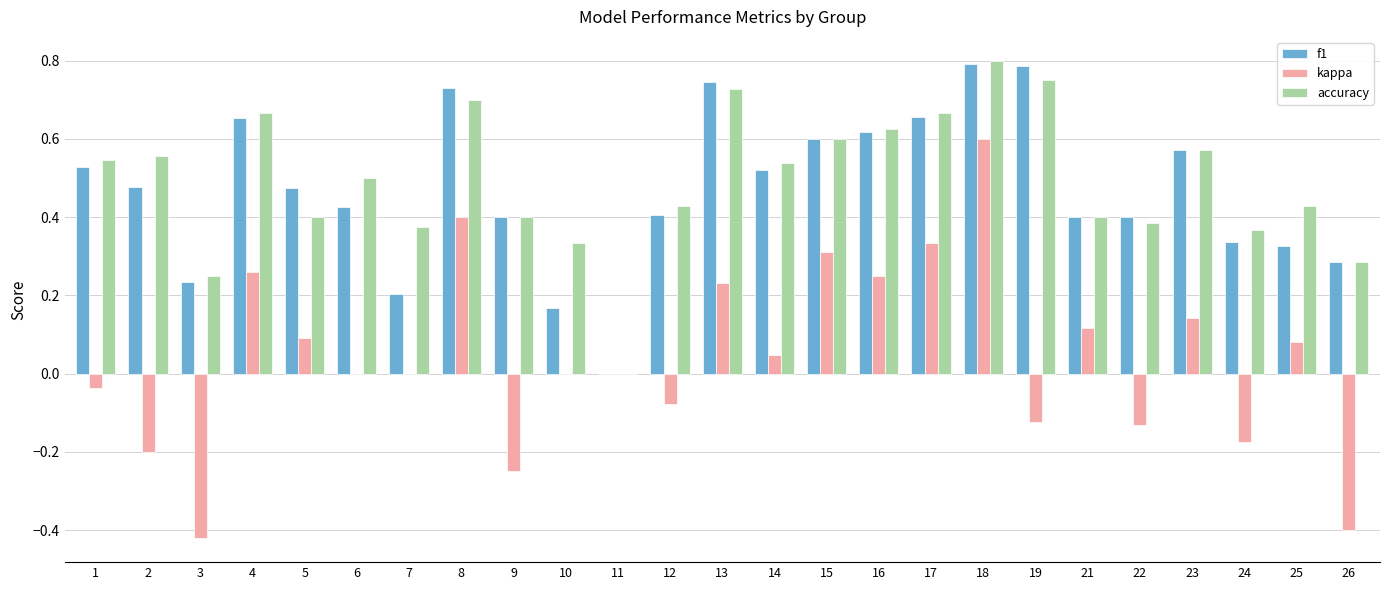

What is the sum of the accuracy values at 6 and 5?

0.9